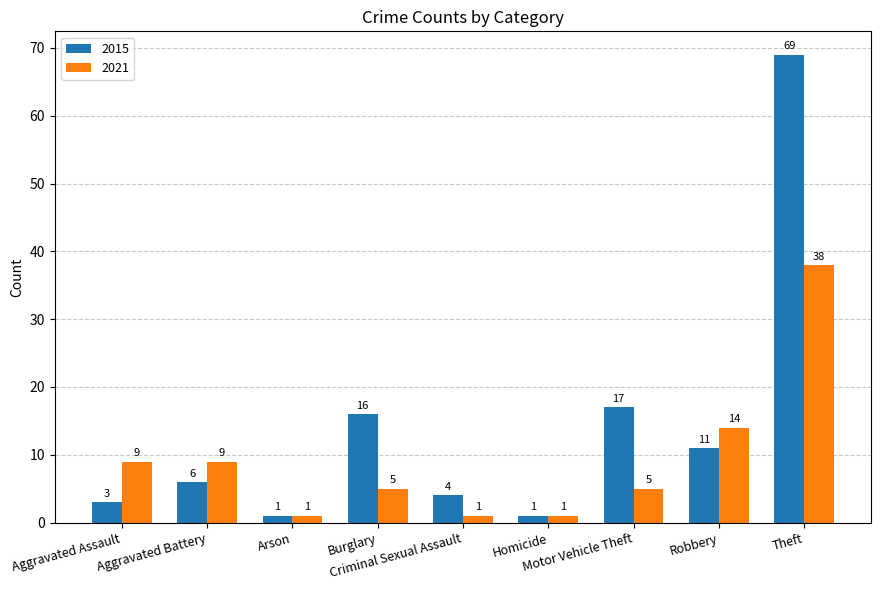

At which label is 2015 closest to 35?

Motor Vehicle Theft